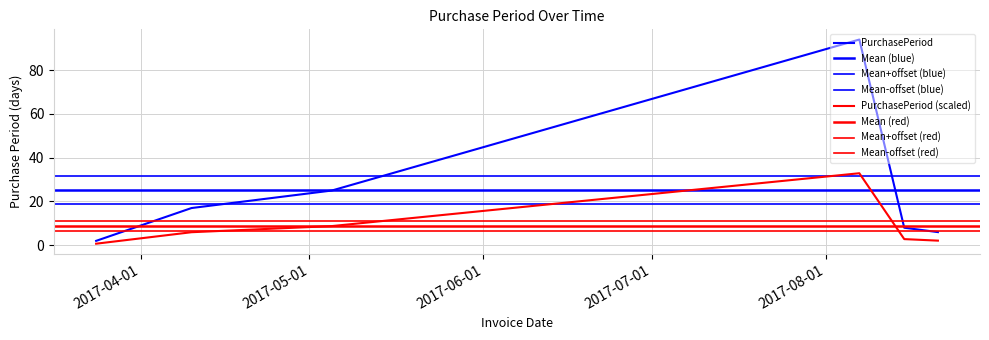

The value at 2017-03-24 is 1. True or false?

False